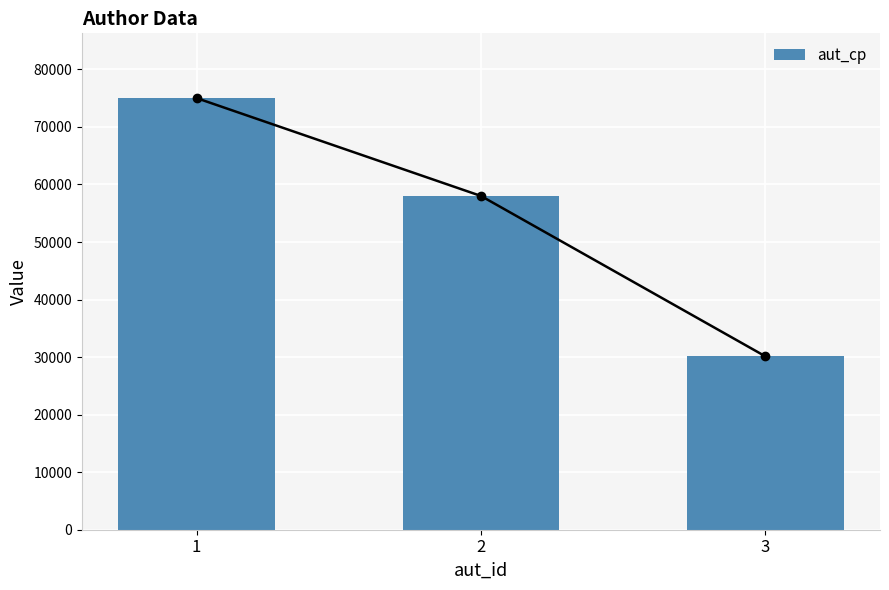

Count the number of values greater than 58000.

1